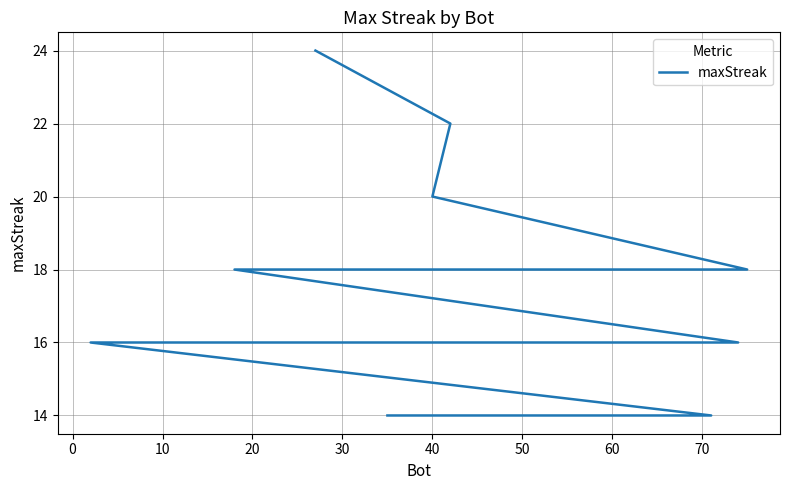

What is the greatest value displayed?

24